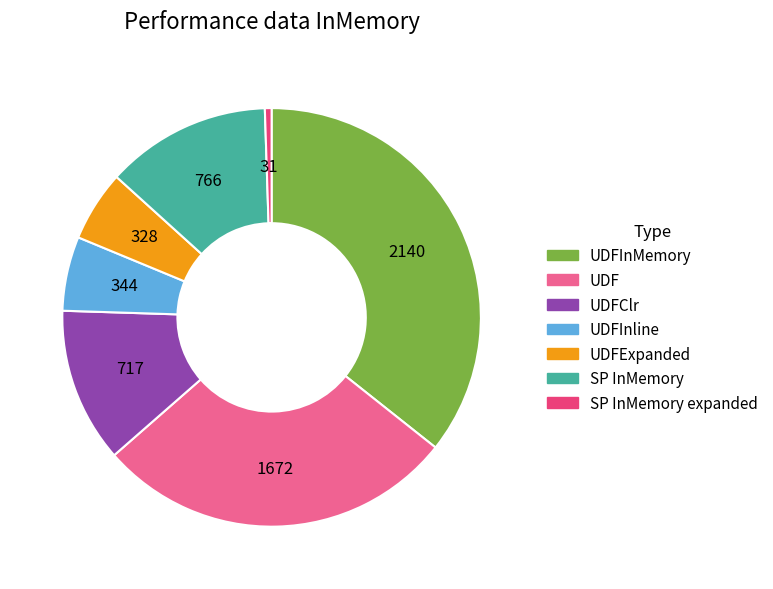

Which slice is the smallest?

SP InMemory expanded